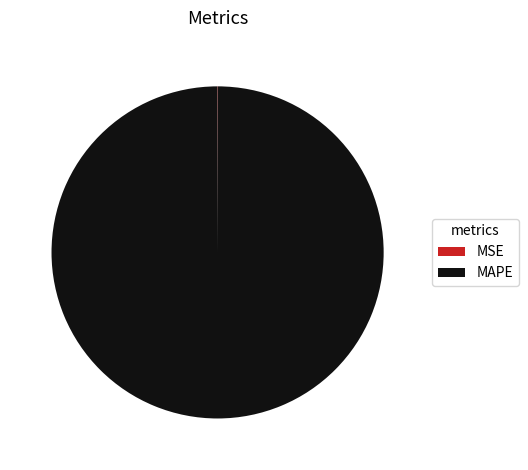

Which slice is the largest?

MAPE